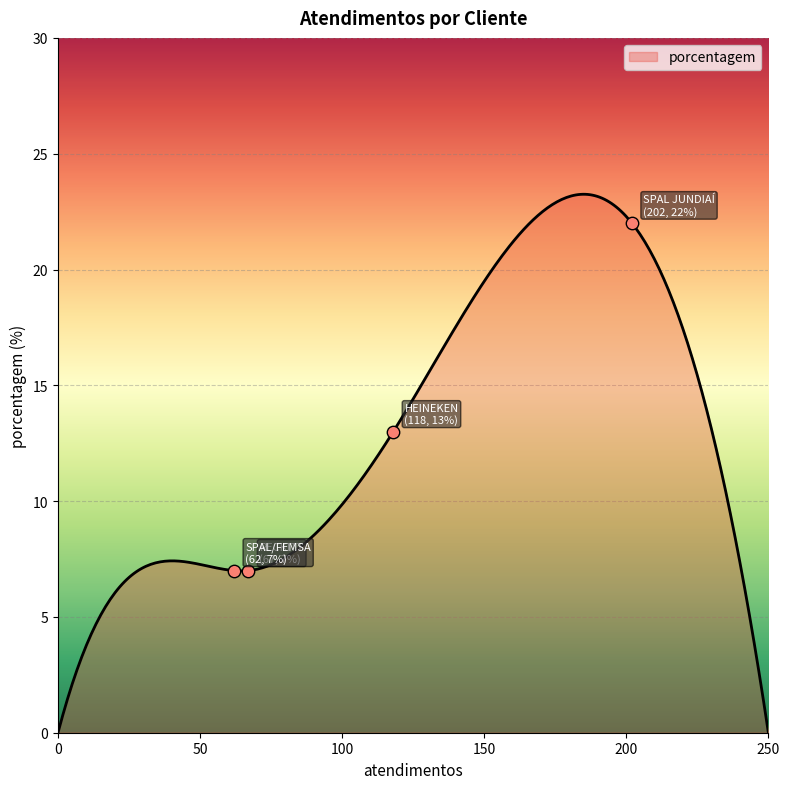

Between SPAL/FEMSA and SPAL JUNDIAÍ, which is larger?

SPAL JUNDIAÍ